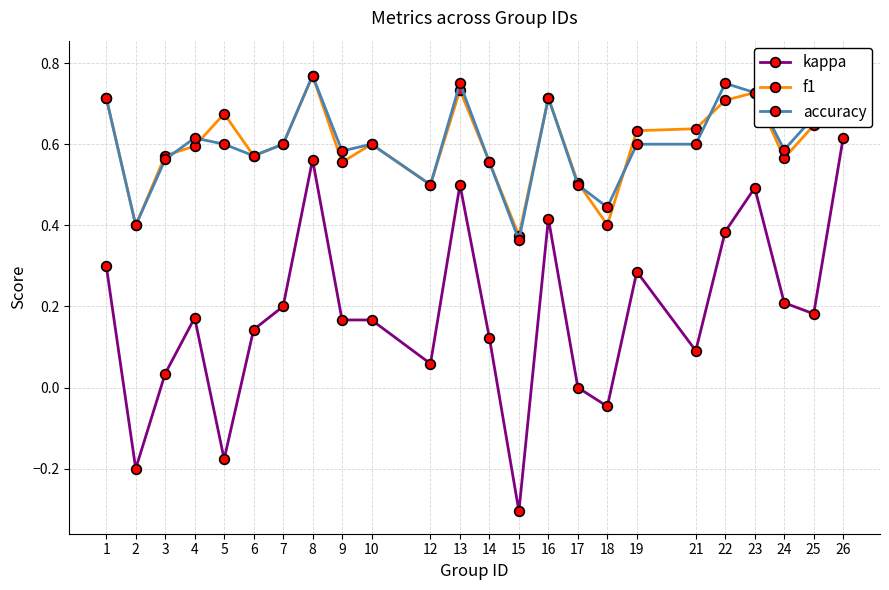

Count the number of data series in this chart.

3